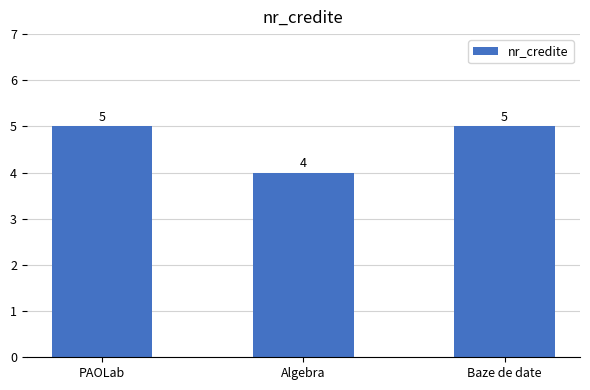

Count the values in the range 4 to 5.

3